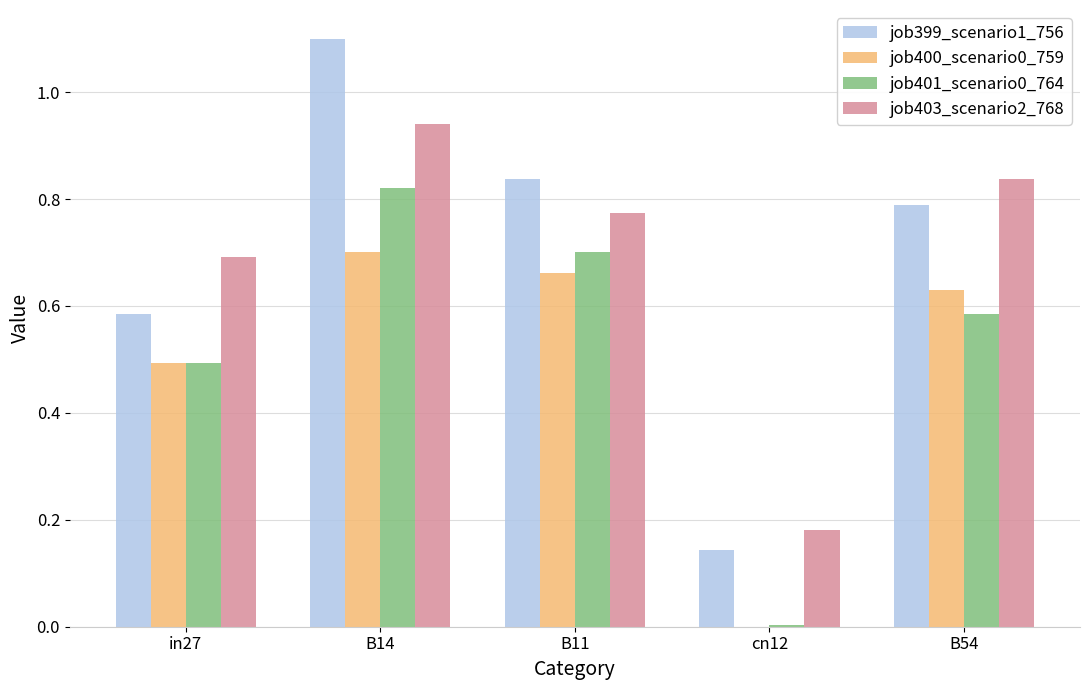

How many groups of bars are there?

5